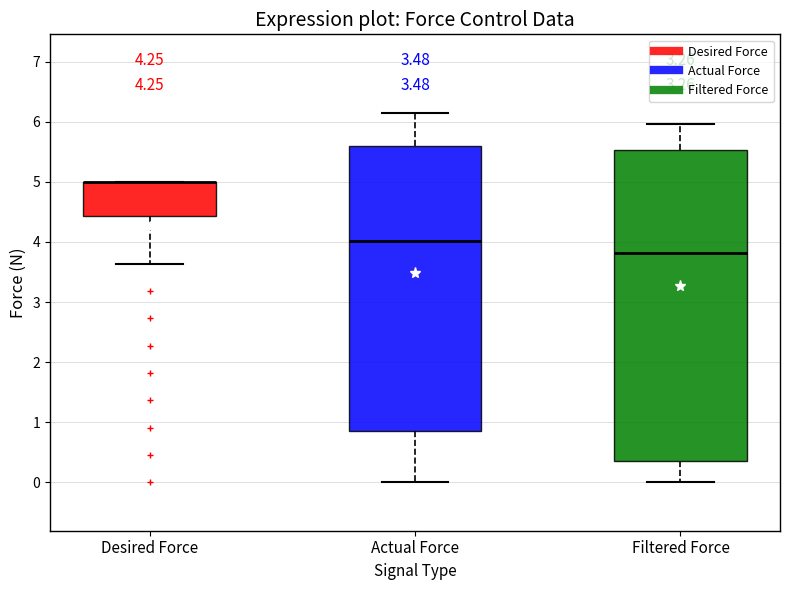

Which box is the tallest, from its lower edge to its upper edge?

Filtered Force